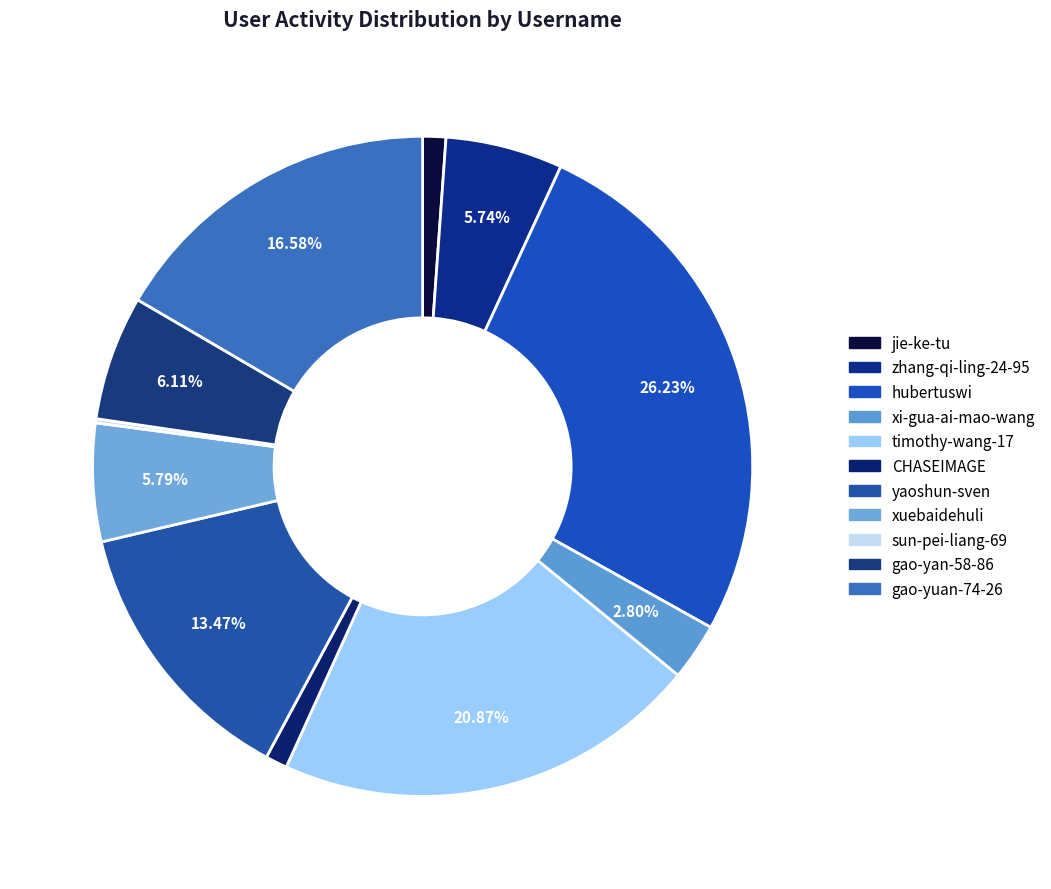

What is the ratio of the value at zhang-qi-ling-24-95 to the value at yaoshun-sven?

0.4